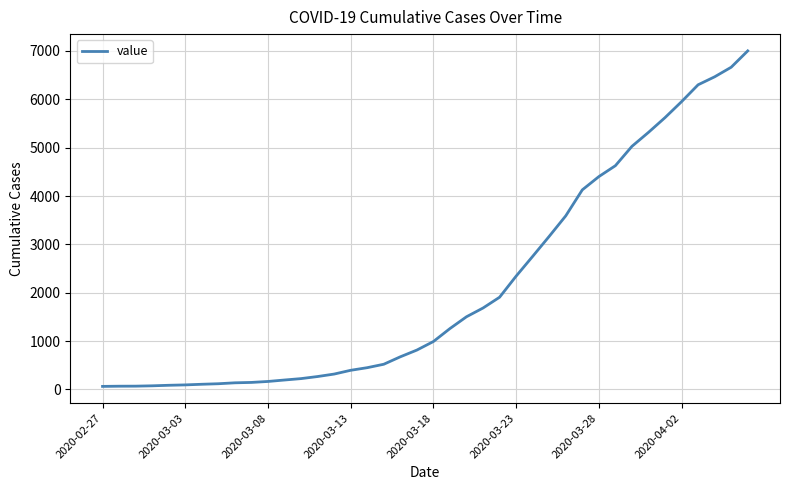

What is the maximum value shown in the chart?

7002